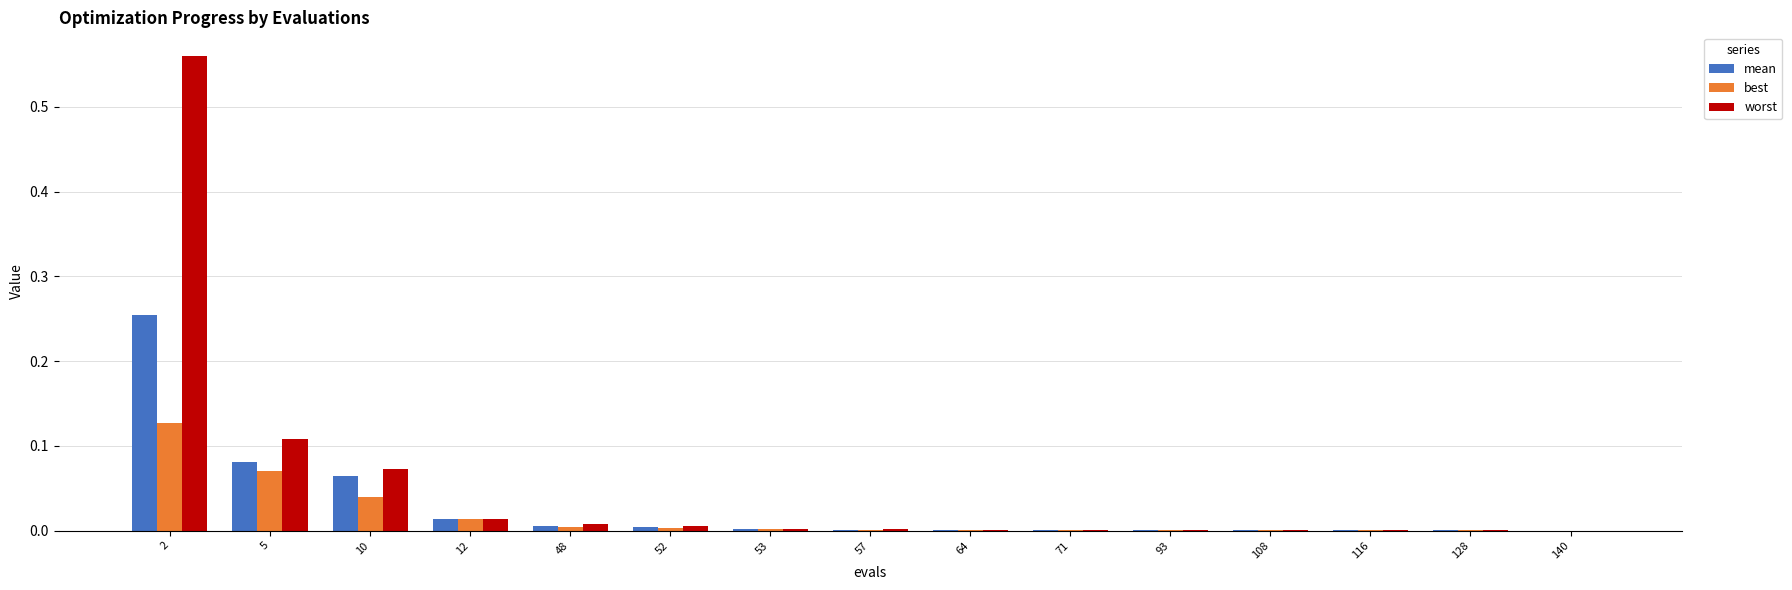

The mean series shows 0.0 at 116. True or false?

True